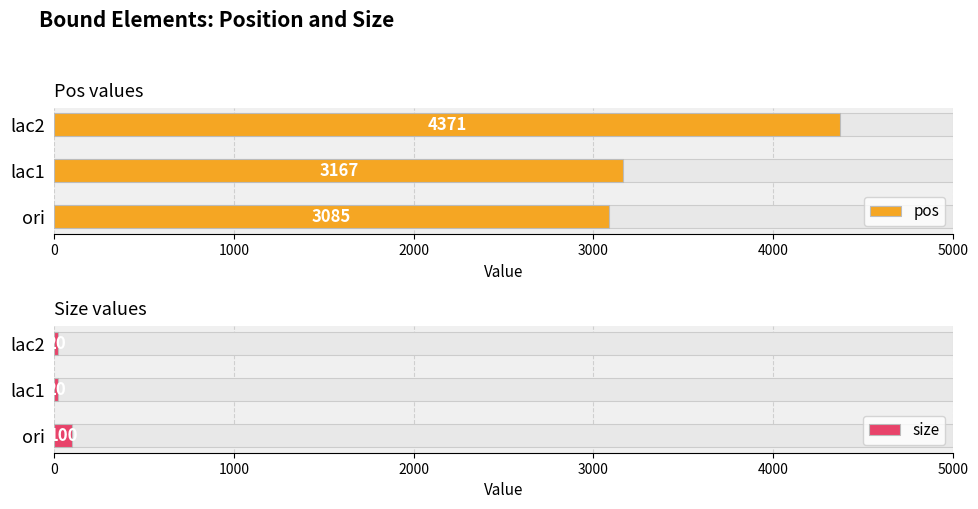

Reading left to right, list all the values displayed in this chart.

pos: 3085	3167	4371
size: 100	20	20